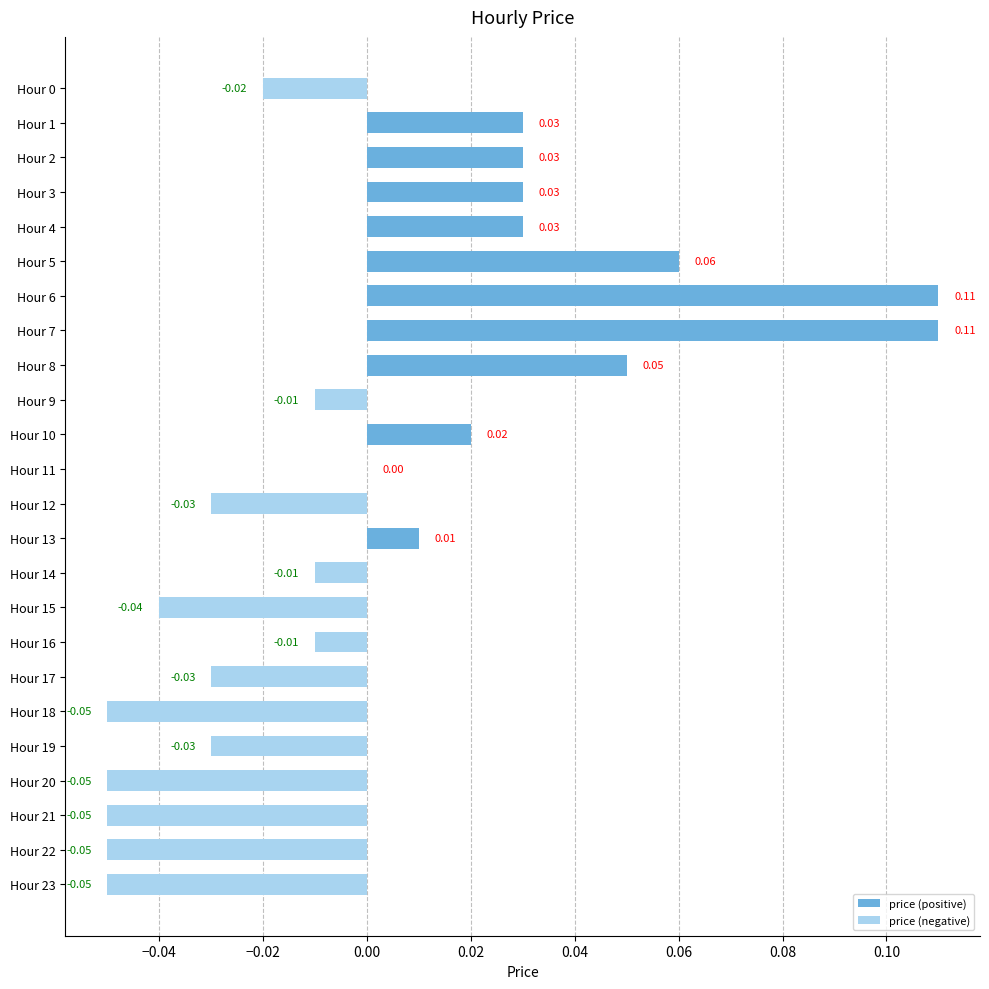

What is the change in value from 13 to 21?

-0.1